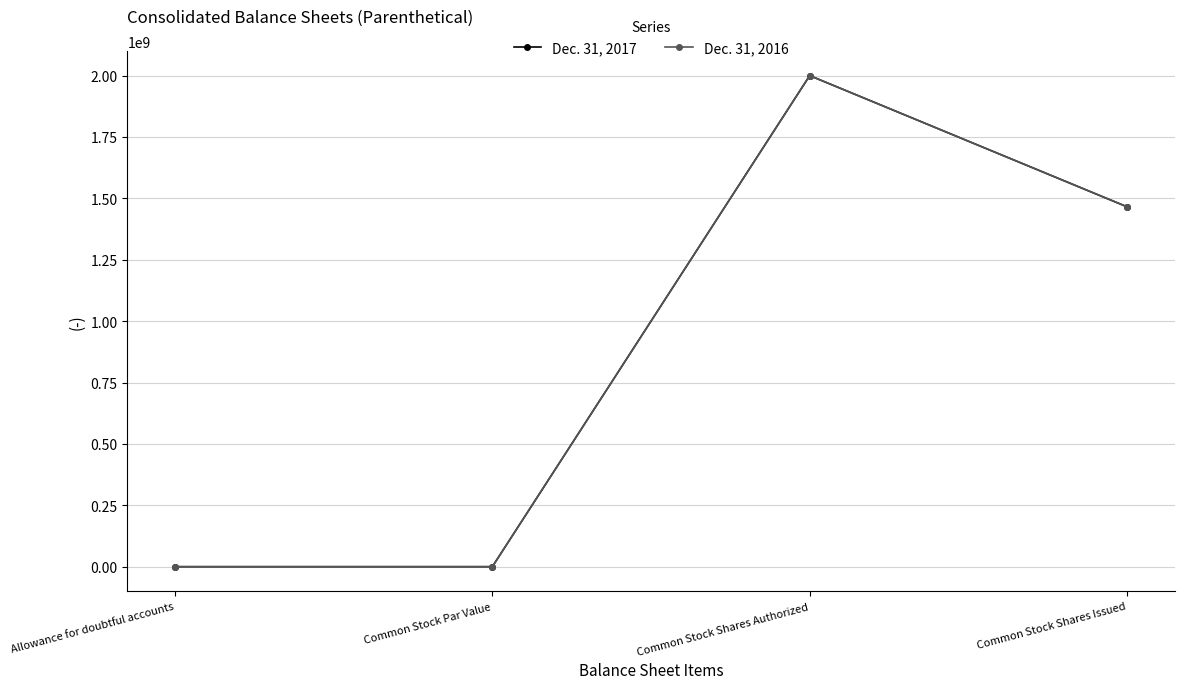

How many categories are shown in the chart?

4